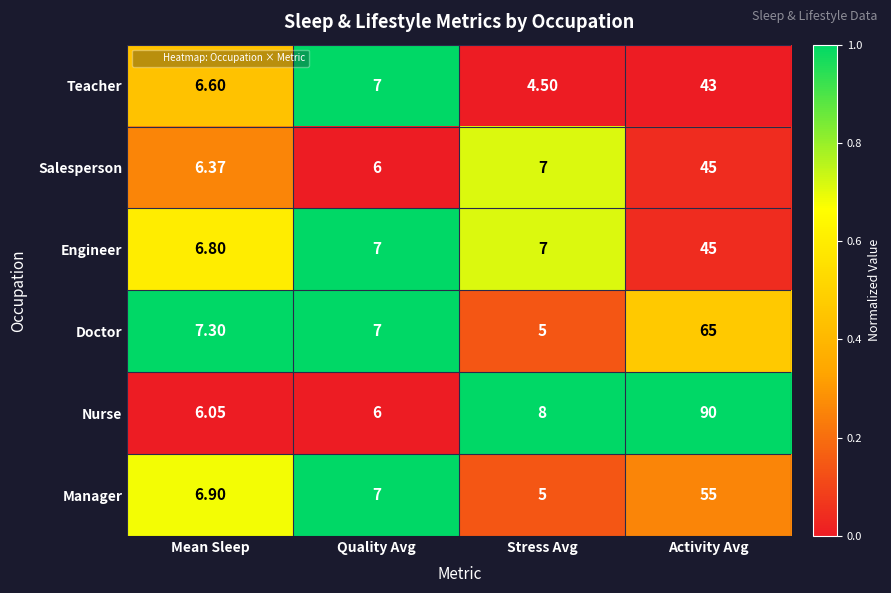

How many values in the Doctor series are below 7?

1